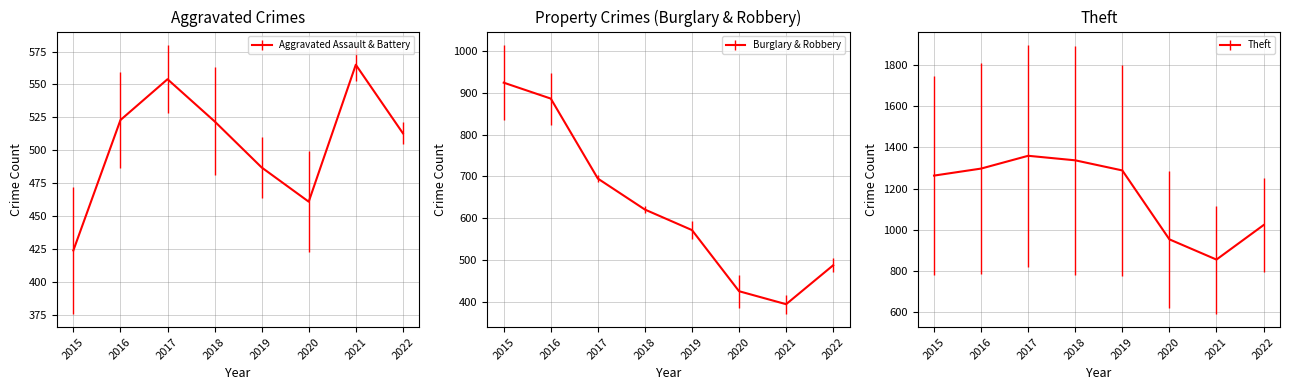

Between 2016 and 2019, which series saw the biggest shift?

Burglary